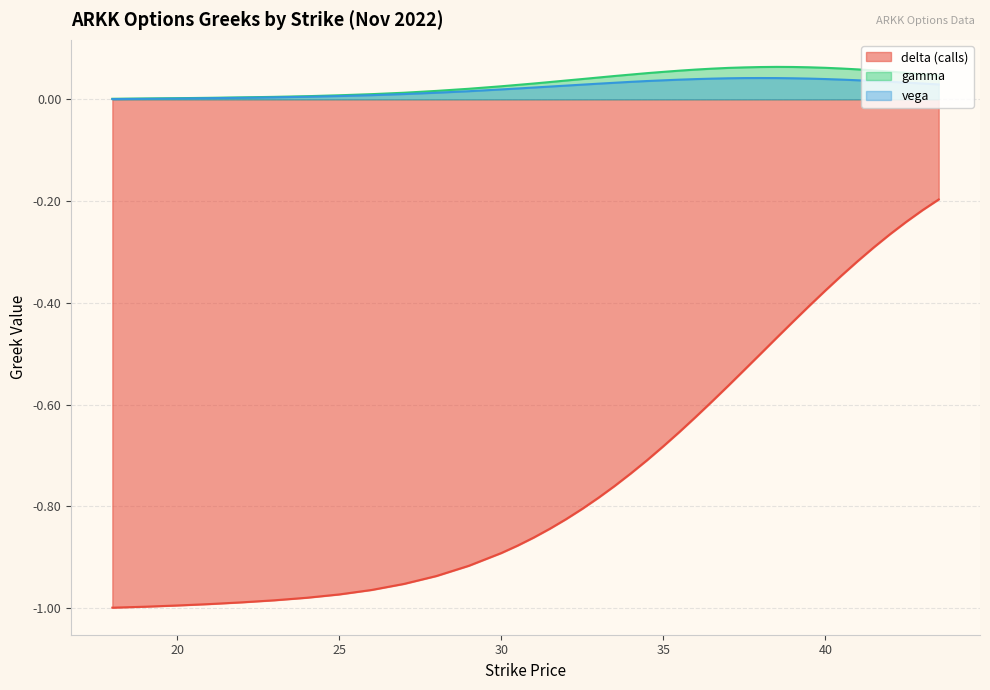

True or false: vega has more than 2 interior local peaks.

False